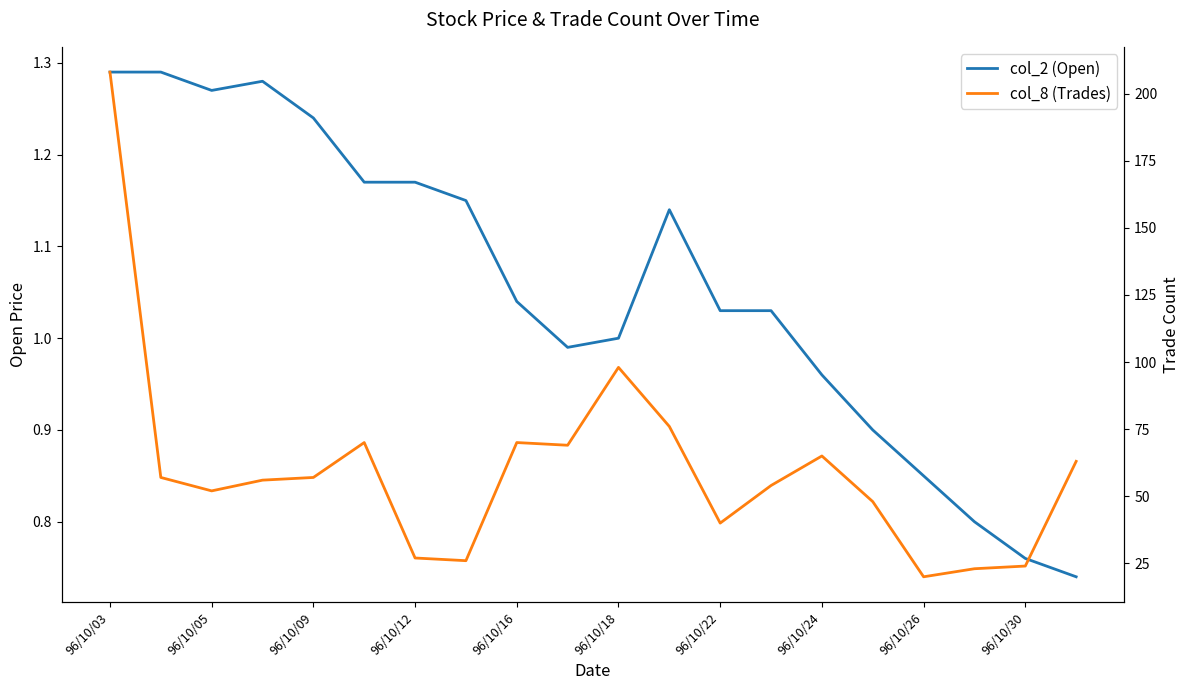

What is the difference between the second highest and minimum values in the col_8 (Trades) series?

78.0